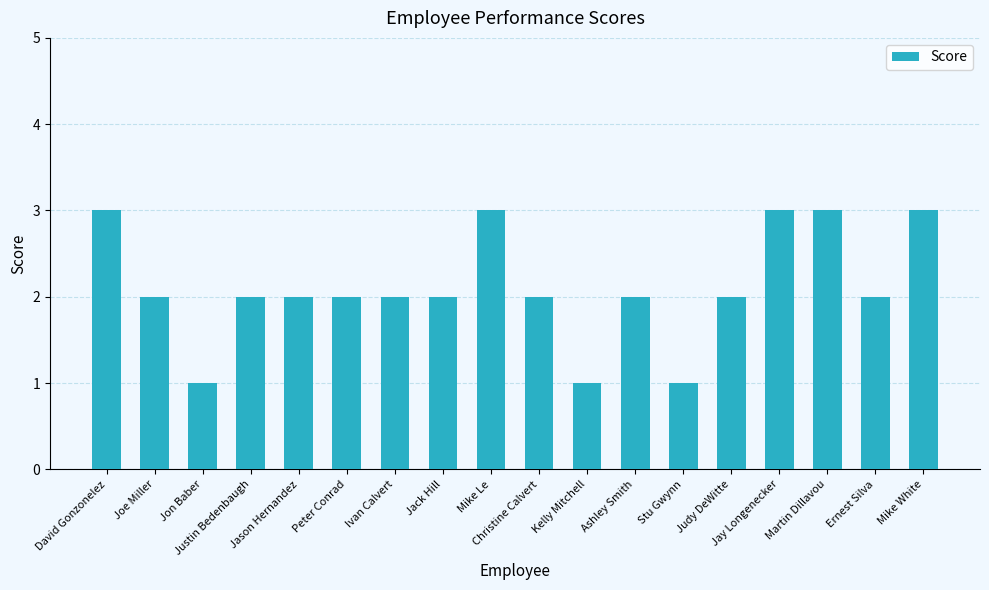

What is the maximum value shown in the chart?

3